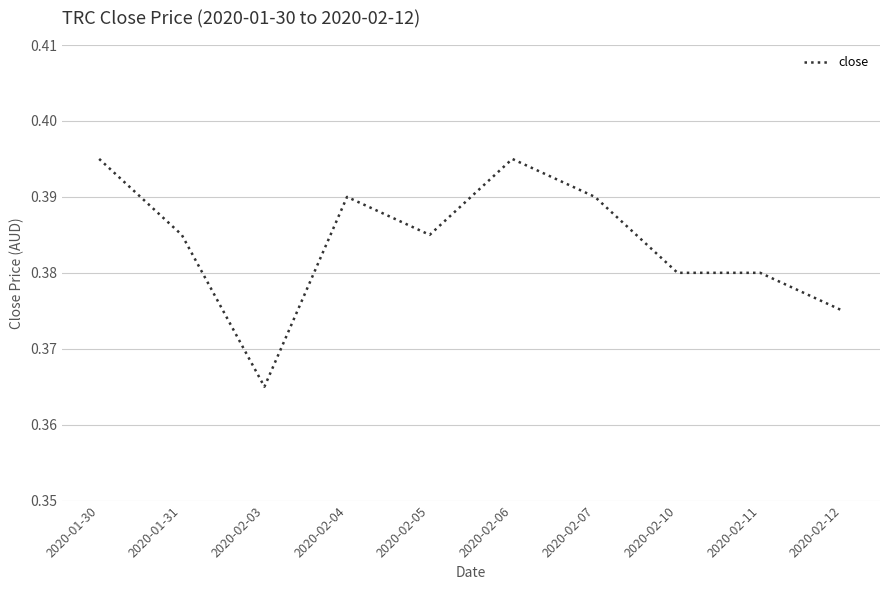

What position from the left is 2020-02-06?

6